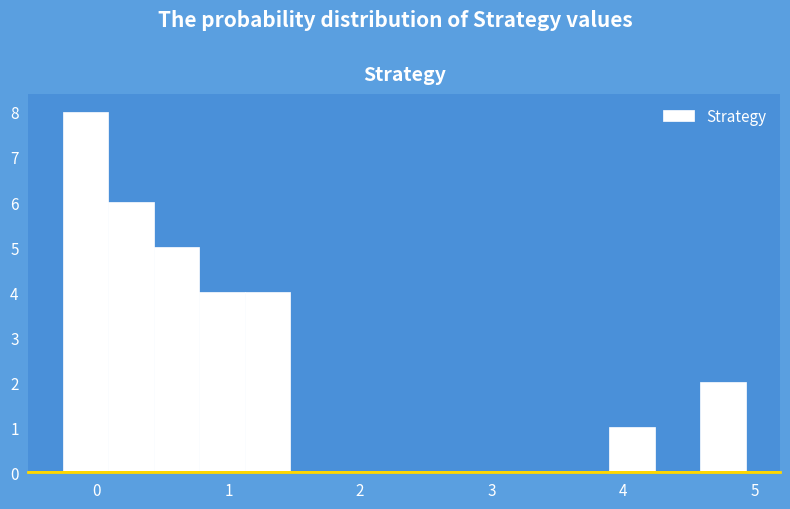

Around what value on the x-axis is the tallest bar? Give the approximate position of its centre, as read against the axis.

-0.1